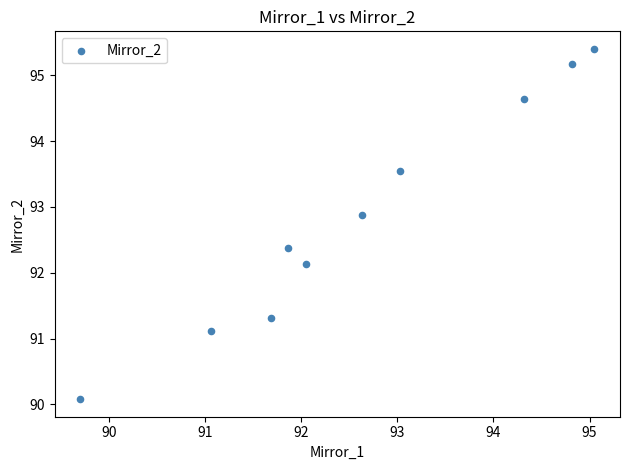

What is the range of Y values (max minus min)?

5.3